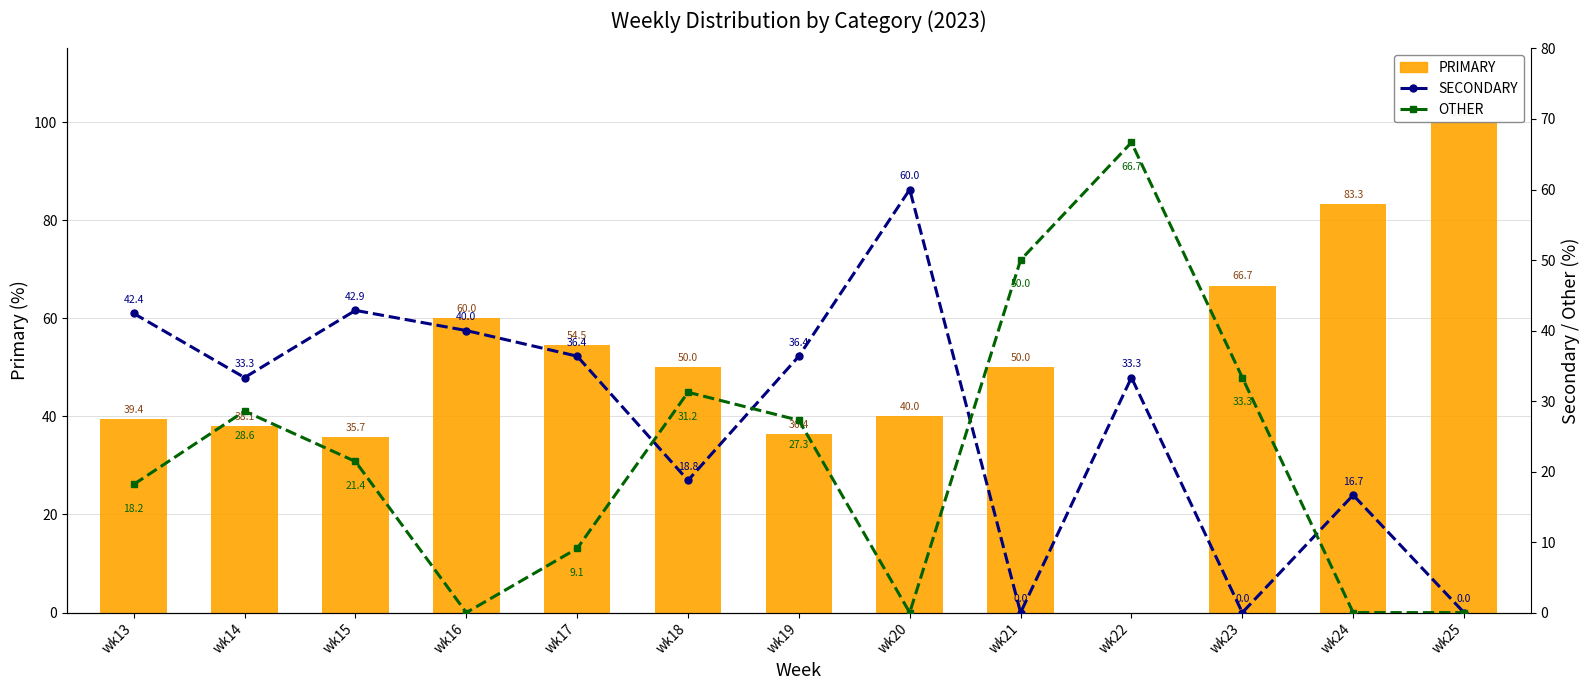

Is the value of PRIMARY at wk21 greater than the value of OTHER at wk13?

Yes